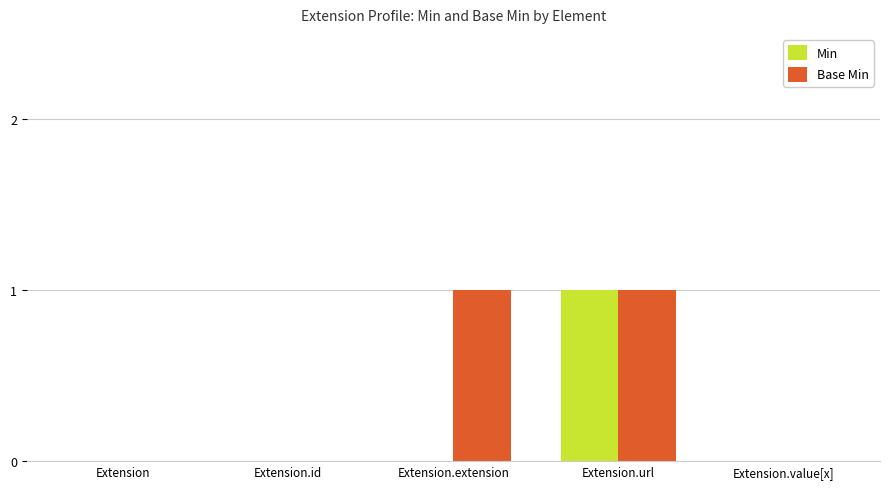

Count the Base Min values in the range 0 to 1.

5